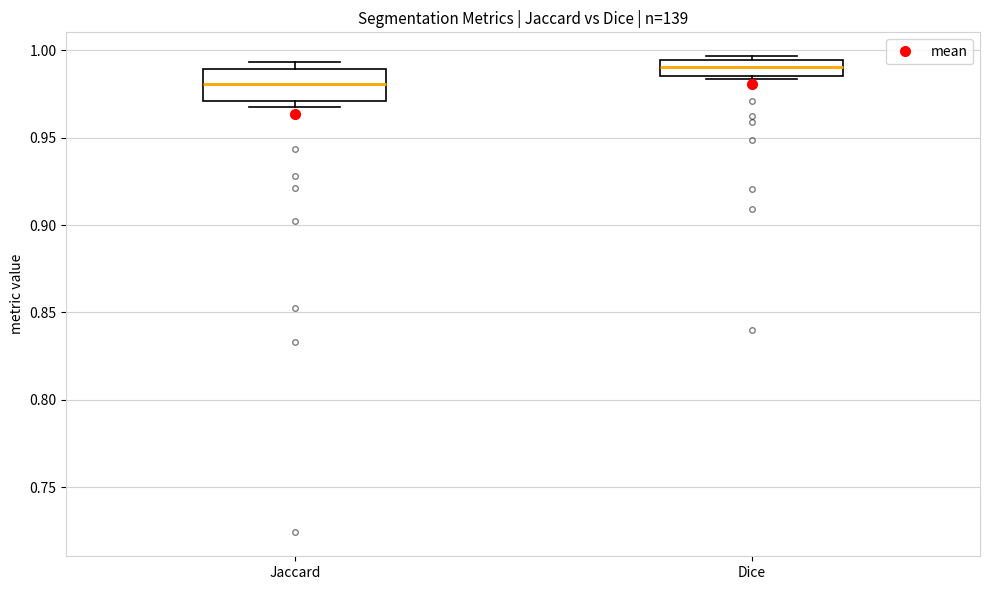

Reading left to right, transcribe this box plot: for each box, give where its median line is, the range the box spans, and where its two whiskers end, as read against the y-axis. The values are not printed on the chart, so give them approximately, as read against the axis.

Jaccard: median 0.980, box 0.970 to 0.990, whiskers 0.965 to 0.995
Dice: median 0.990, box 0.985 to 0.995, whiskers 0.985 (just below the box's lower edge) to 0.995 (just above the box's upper edge)